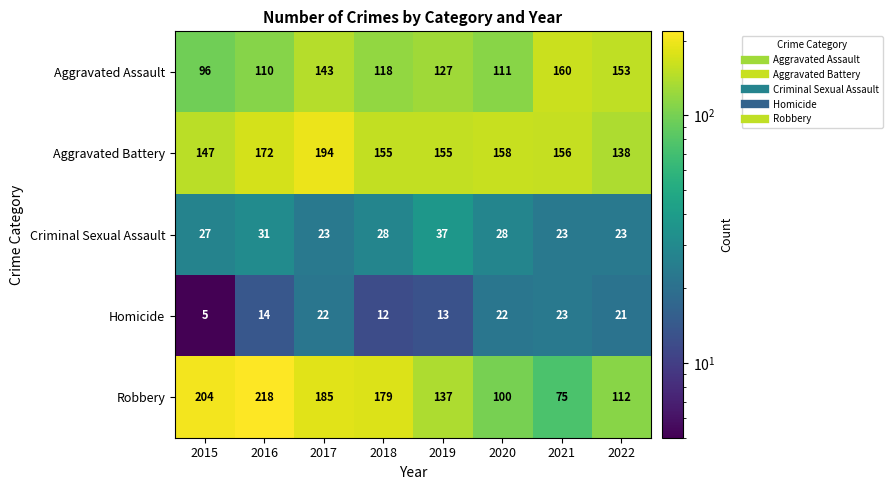

The value of Aggravated Battery at 2021 is 77. True or false?

False